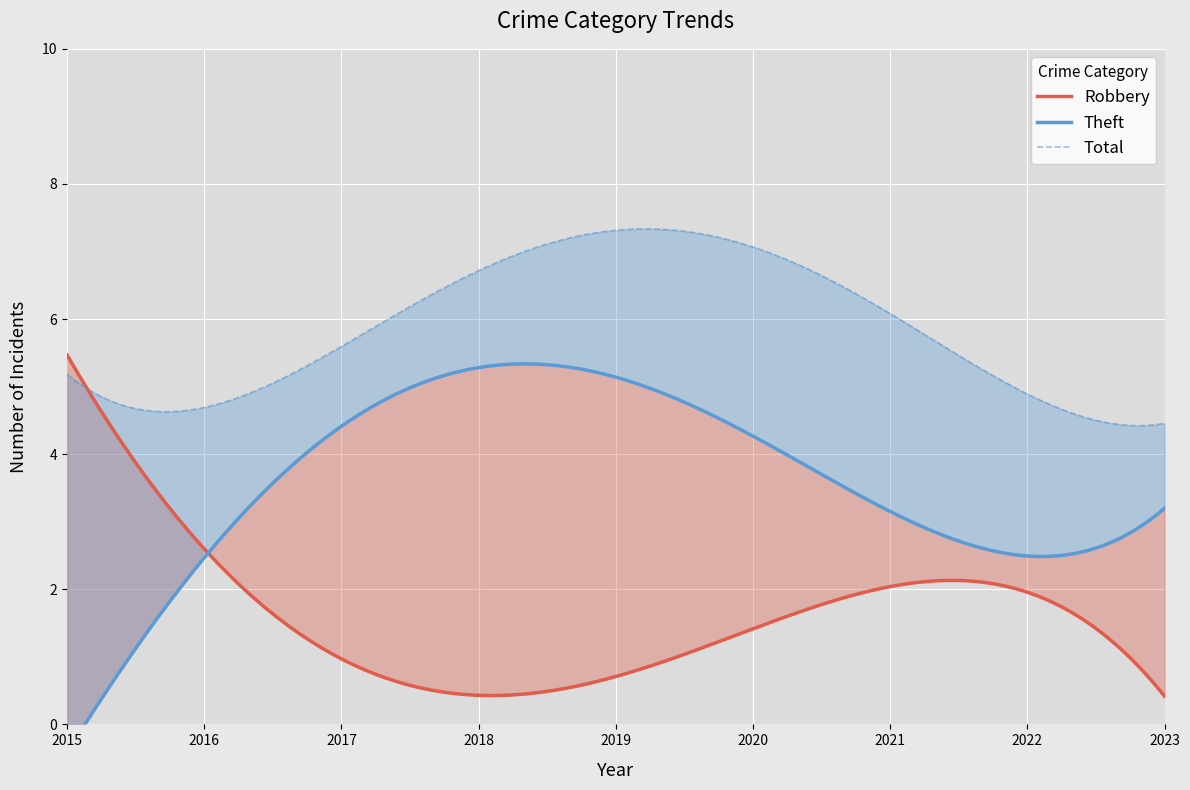

At which label is Theft closest to 3?

2021